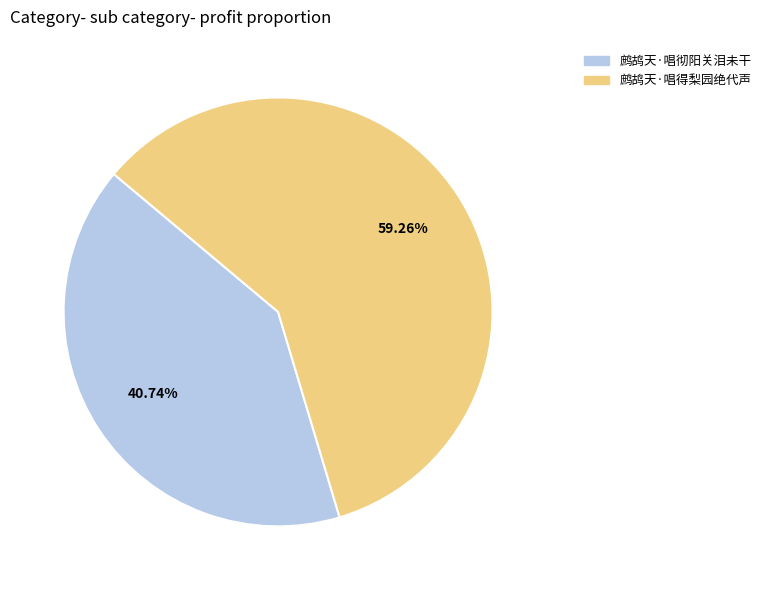

How much of the chart is everything except 鹧鸪天·唱得梨园绝代声?

40.7%